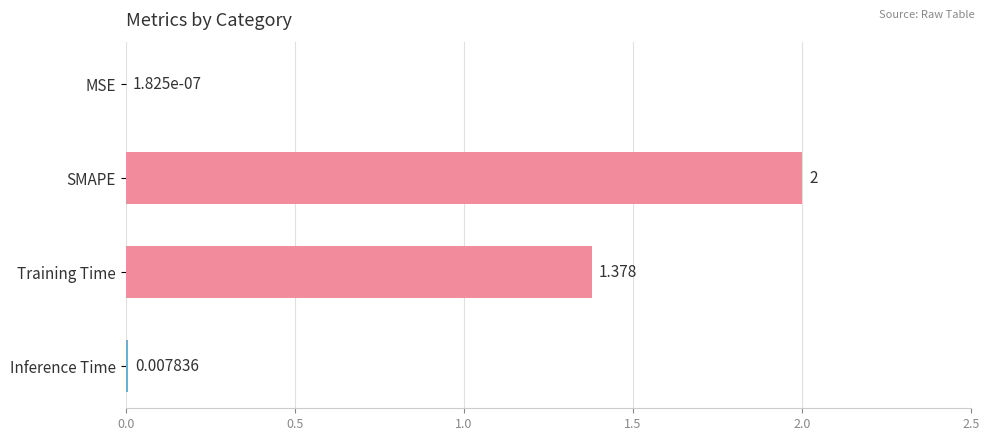

Which has a higher value, Training Time or SMAPE?

SMAPE